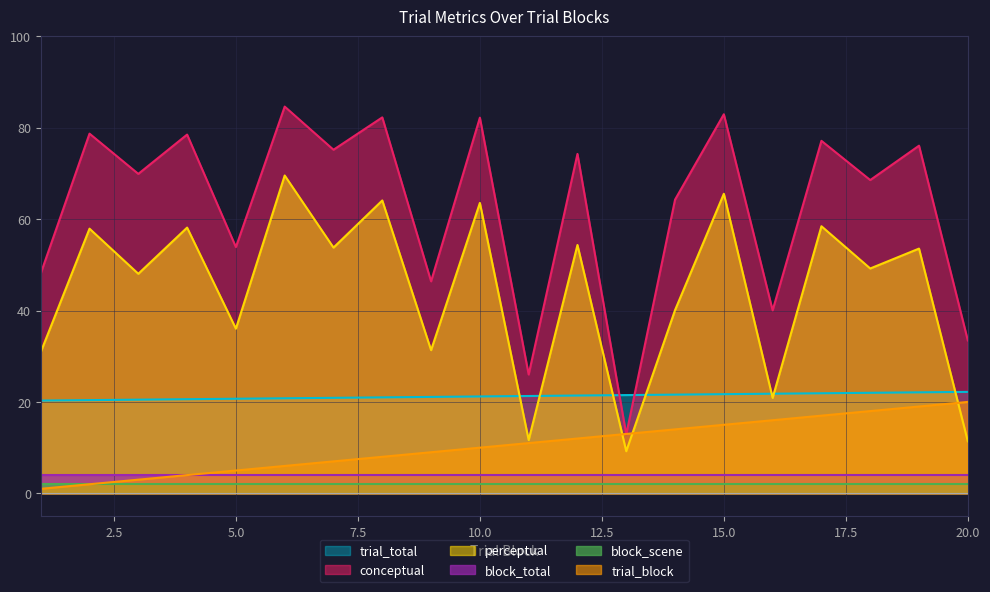

What is the total value across all series at 16?

98.7